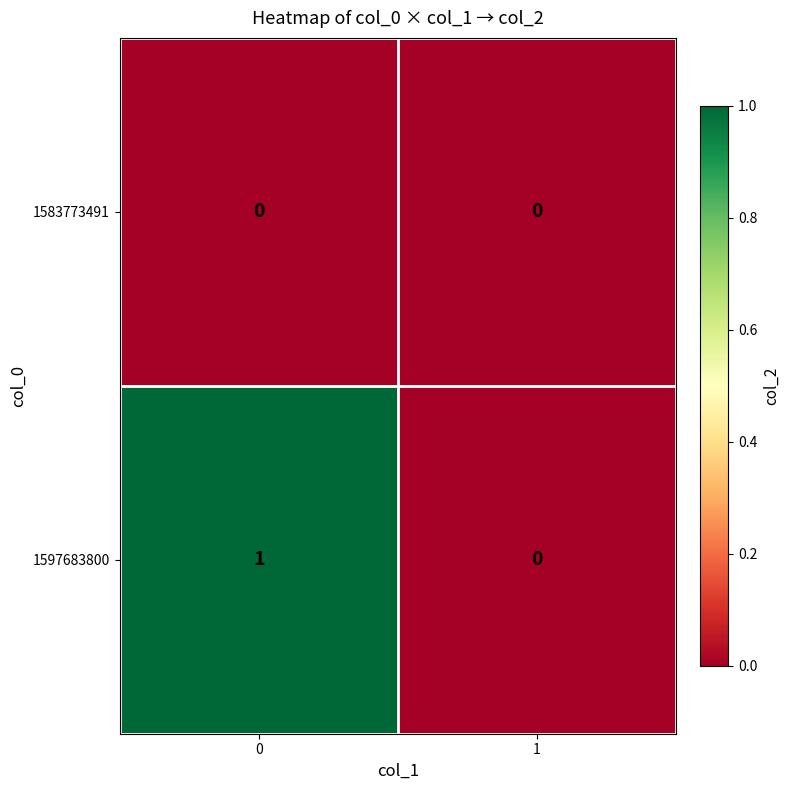

Rank the categories by 1597683800 value from highest to lowest.

0, 1